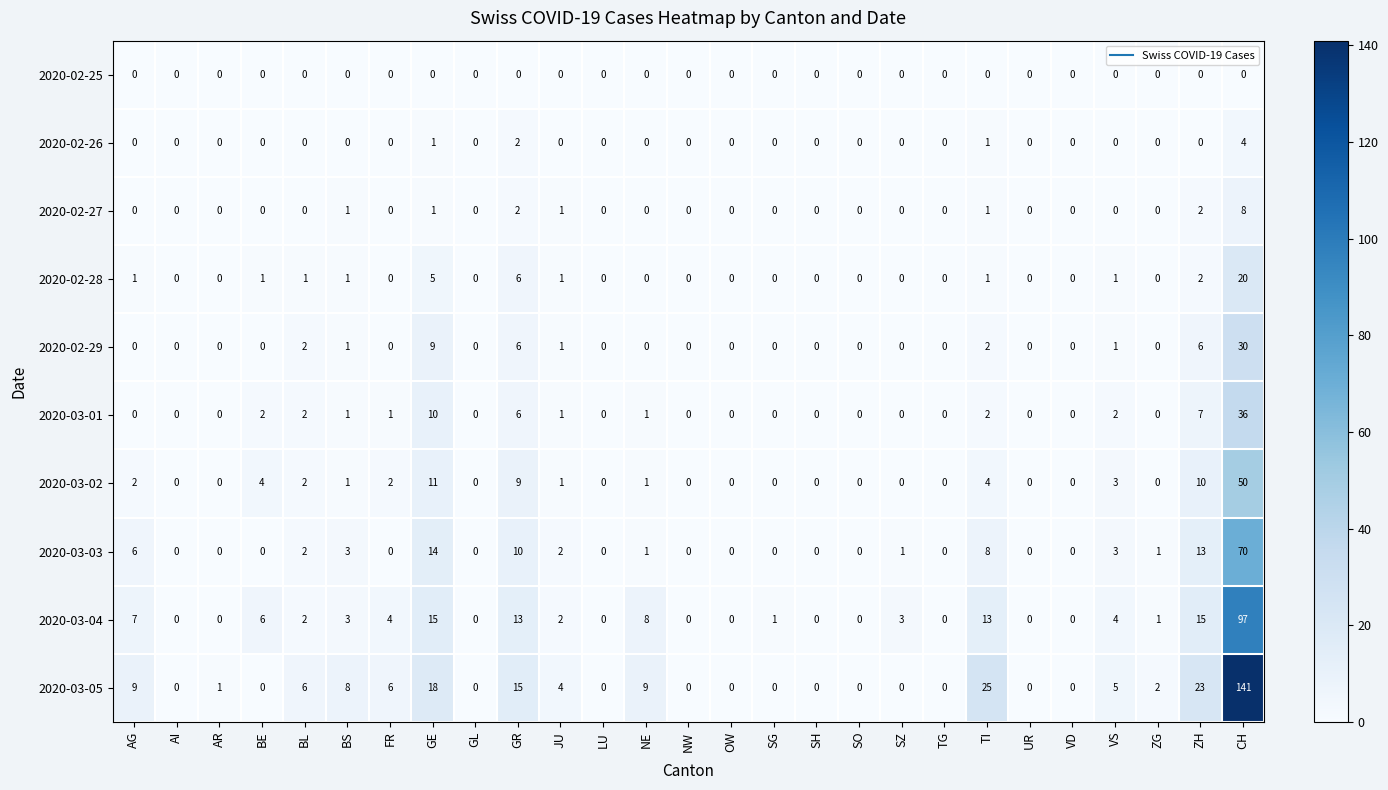

What is the sum of the 2020-03-05 values at AG and TI?

34